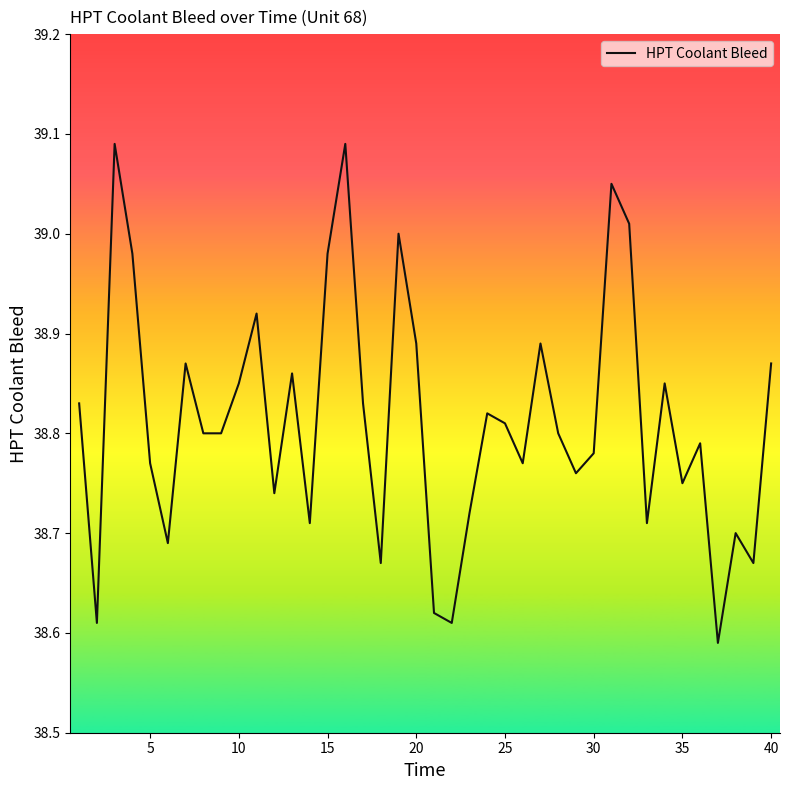

What is the difference between the maximum and minimum values?

0.5